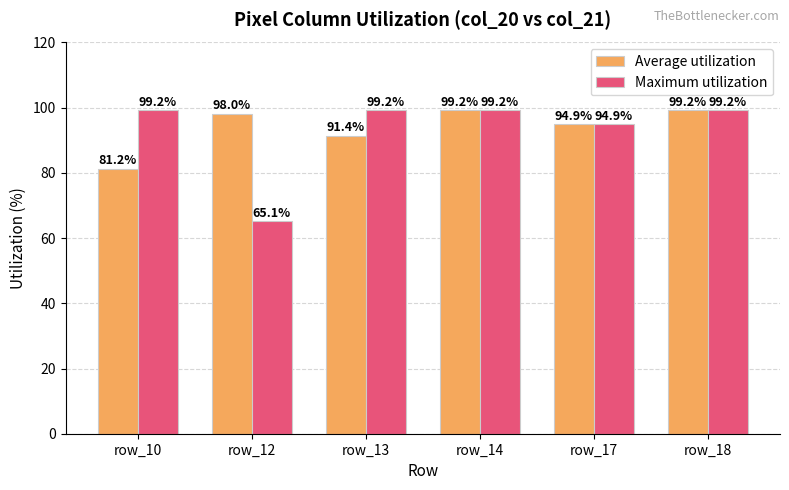

Where is Maximum utilization nearest to the value 82?

row_17